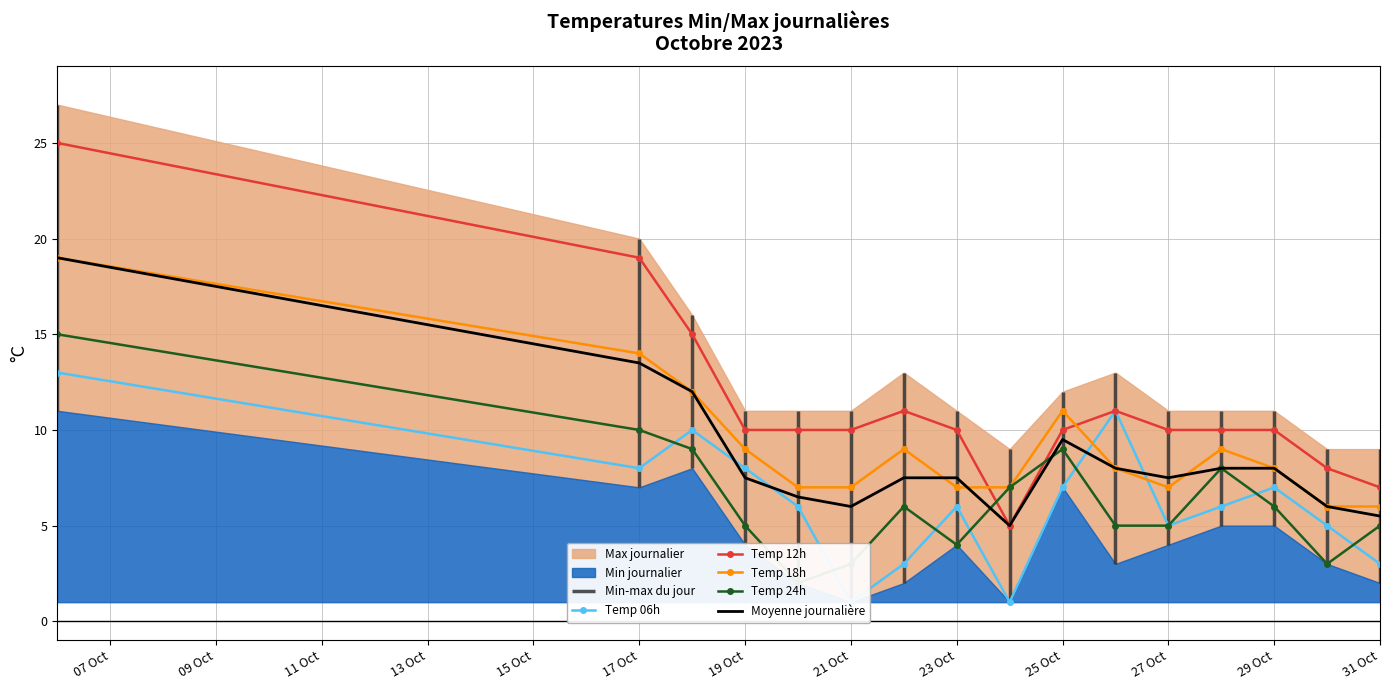

Reading left to right, list all the values displayed in this chart.

Temp 06h: 13.0	8.0	10.0	8.0	6.0	1.0	3.0	6.0	1.0	7.0	11.0	5.0	6.0	7.0	5.0	3.0
Temp 12h: 25.0	19.0	15.0	10.0	10.0	10.0	11.0	10.0	5.0	10.0	11.0	10.0	10.0	10.0	8.0	7.0
Temp 18h: 19.0	14.0	12.0	9.0	7.0	7.0	9.0	7.0	7.0	11.0	8.0	7.0	9.0	8.0	6.0	6.0
Temp 24h: 15.0	10.0	9.0	5.0	2.0	3.0	6.0	4.0	7.0	9.0	5.0	5.0	8.0	6.0	3.0	5.0
Moyenne journalière: 19.0	13.5	12.0	7.5	6.5	6.0	7.5	7.5	5.0	9.5	8.0	7.5	8.0	8.0	6.0	5.5